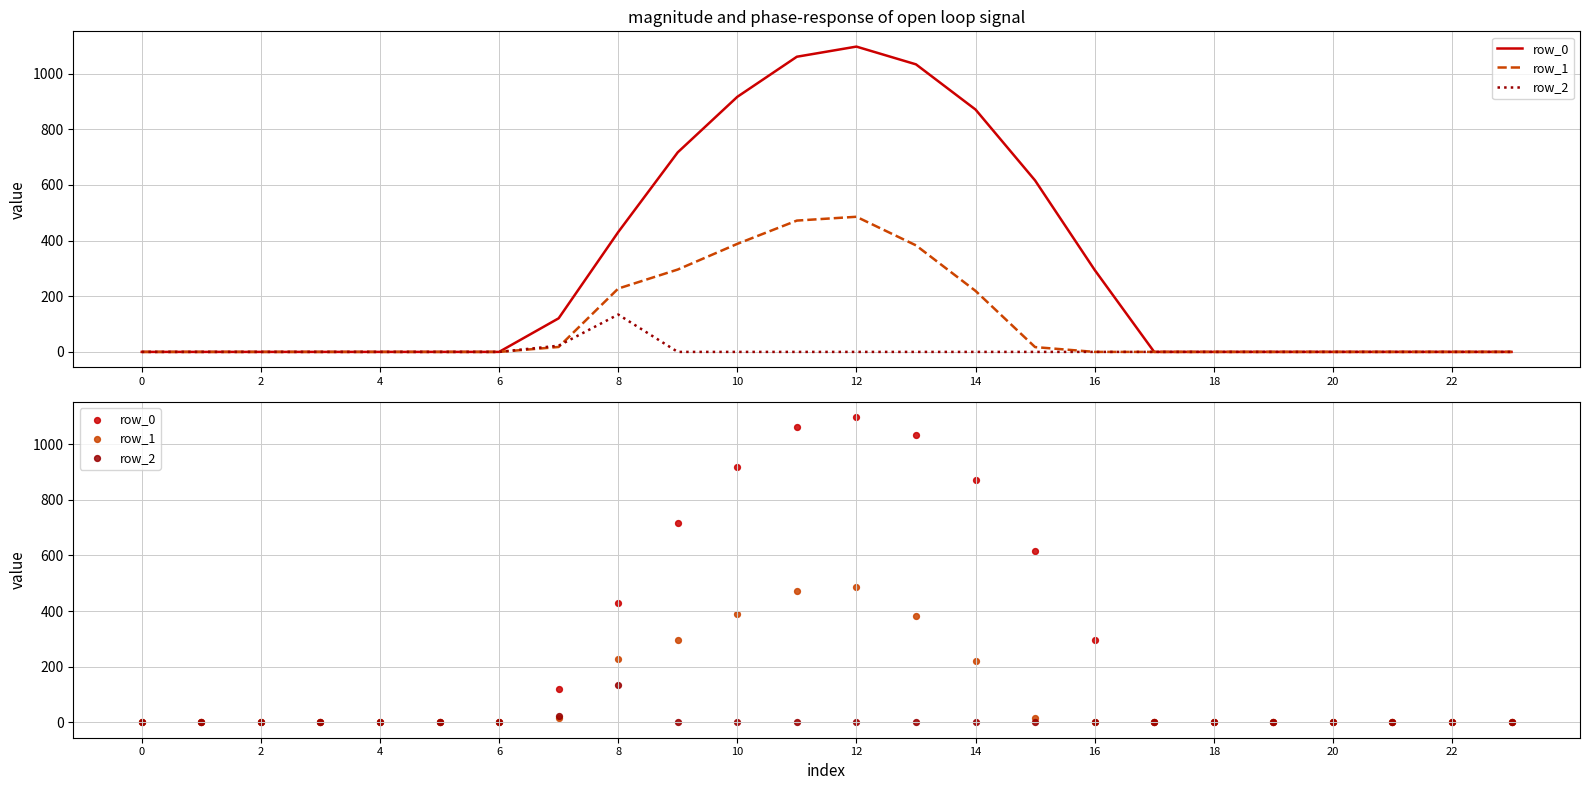

Which series reaches the minimum Y coordinate?

row_0